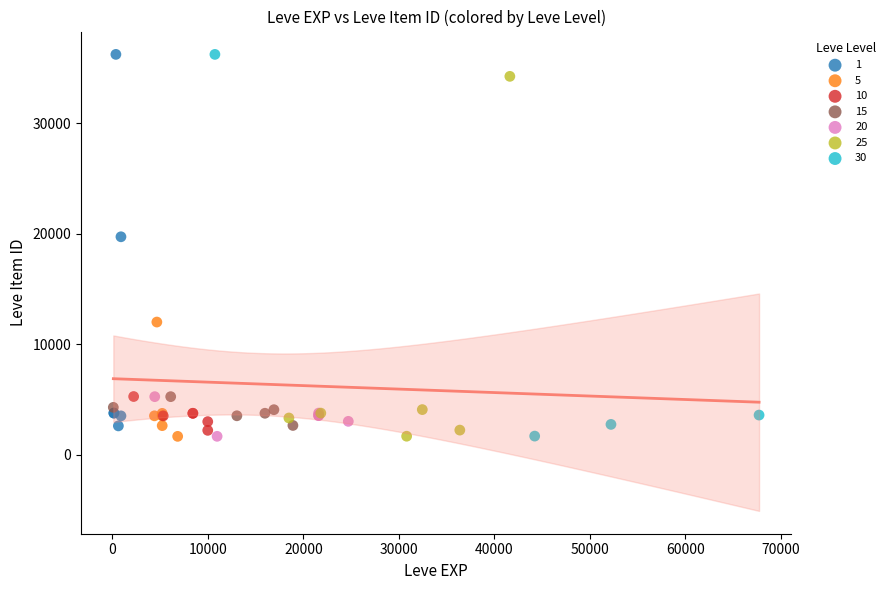

Which series has the widest spread of Y values?

30